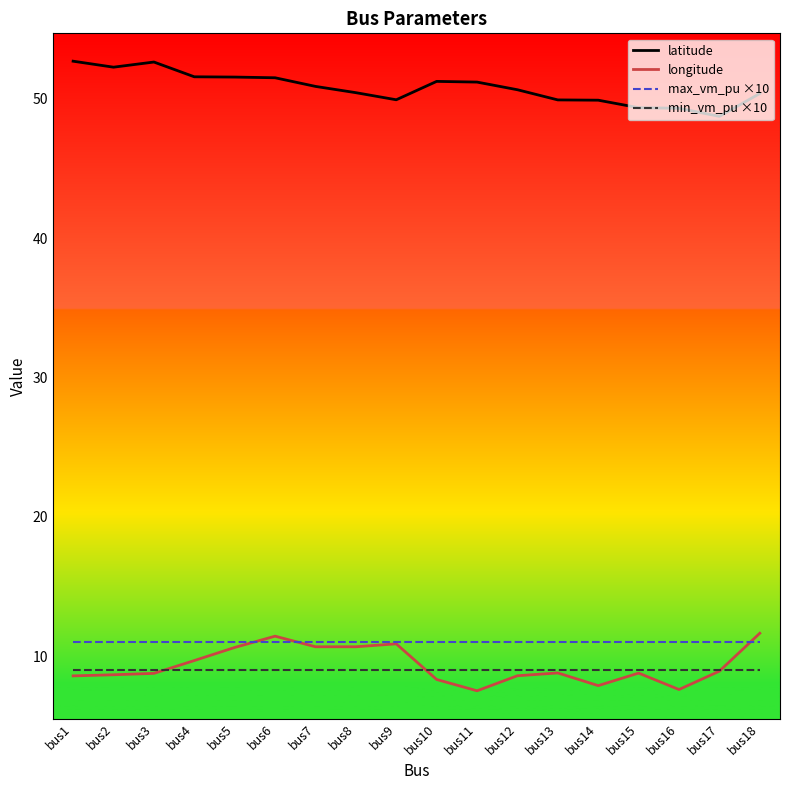

Does the chart have visible grid lines?

No